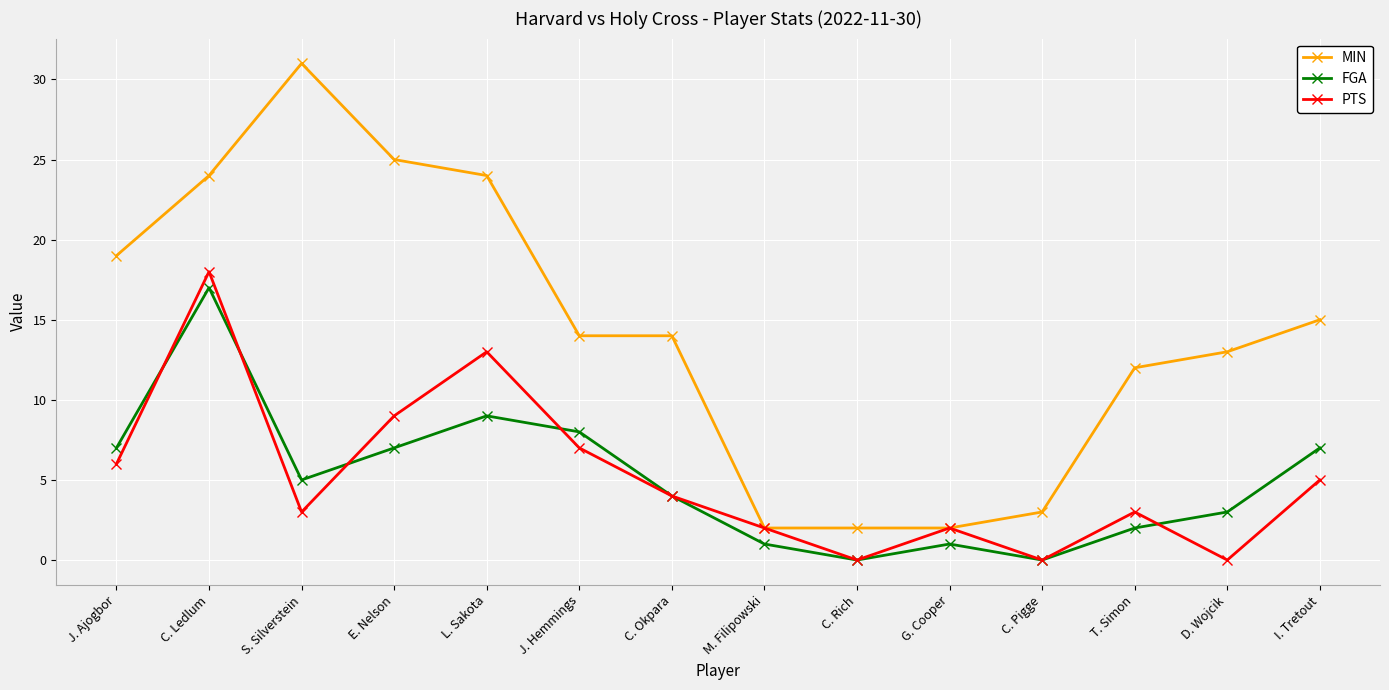

What is the label of the 10th point from the left?

G. Cooper